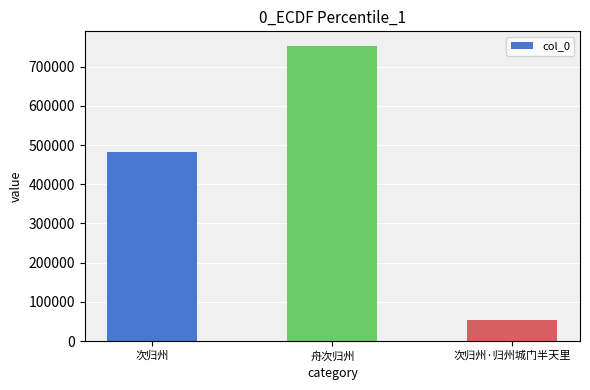

Is it true that the value at 舟次归州 is 342582?

False